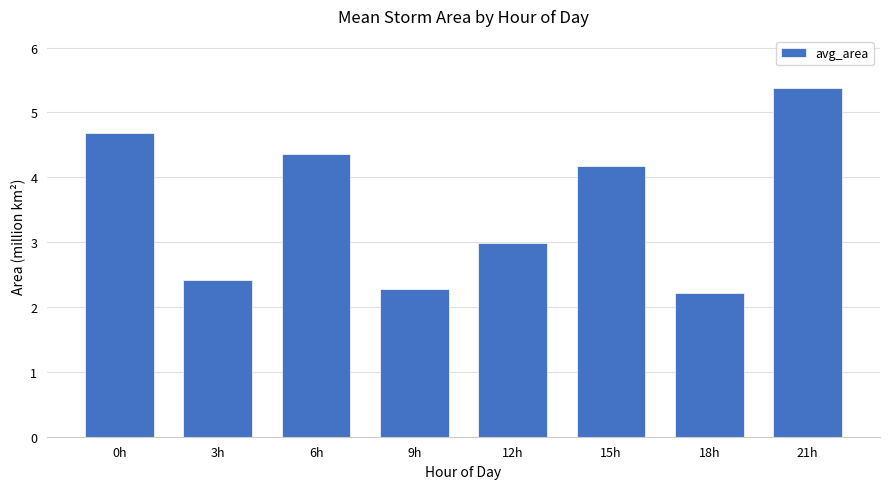

What is the sum of the values at 21h and 6h?

9.7